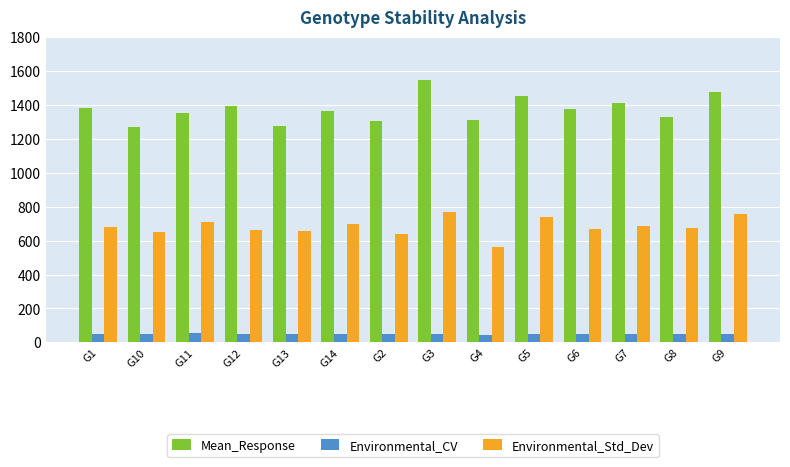

What is the difference between the Environmental_Std_Dev values at G2 and G8?

34.0